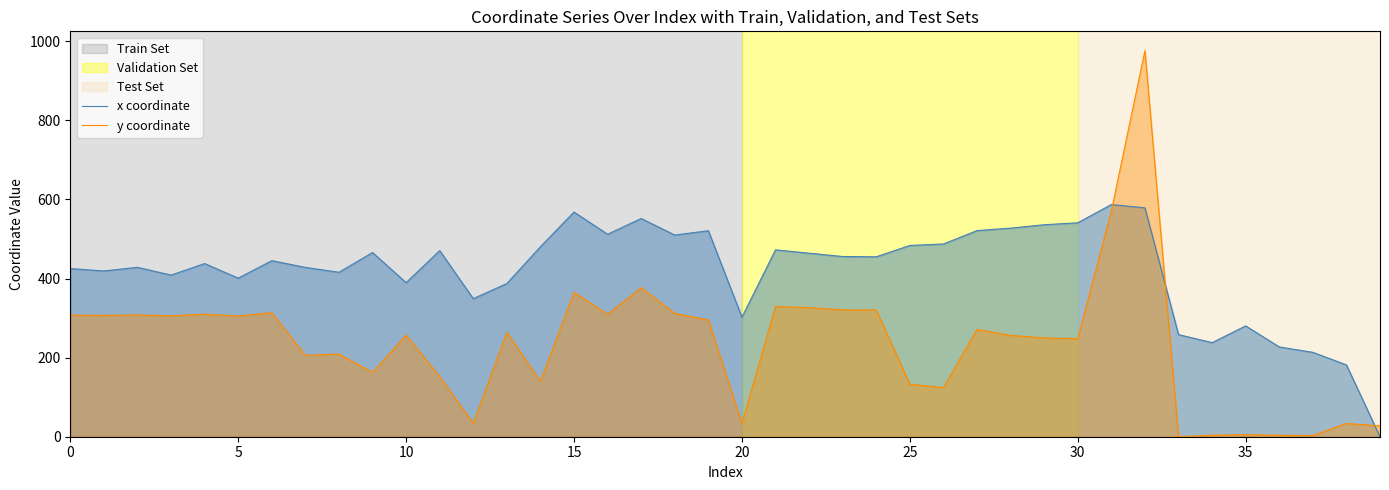

True or false: x coordinate has more than 0 interior local peaks.

True